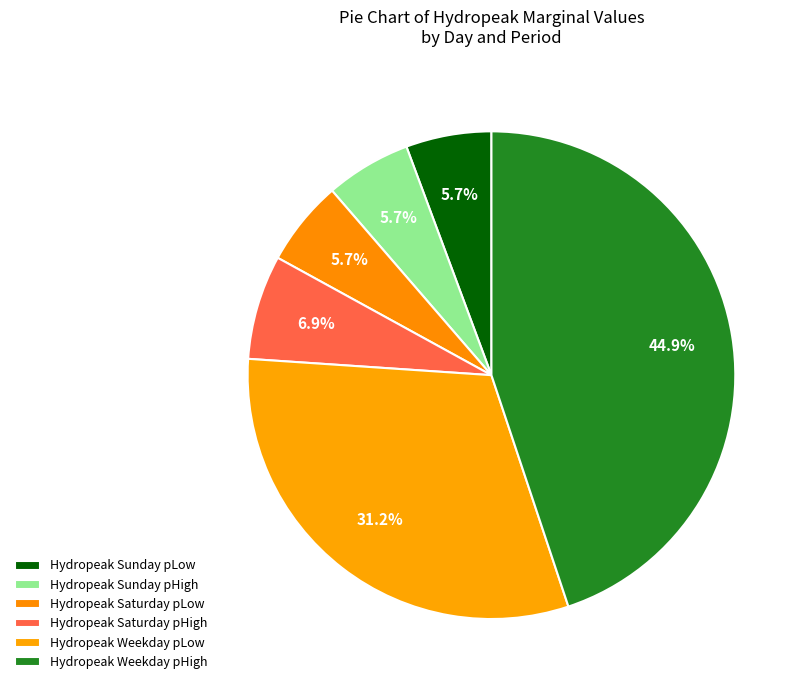

Count the number of slices in the pie.

6